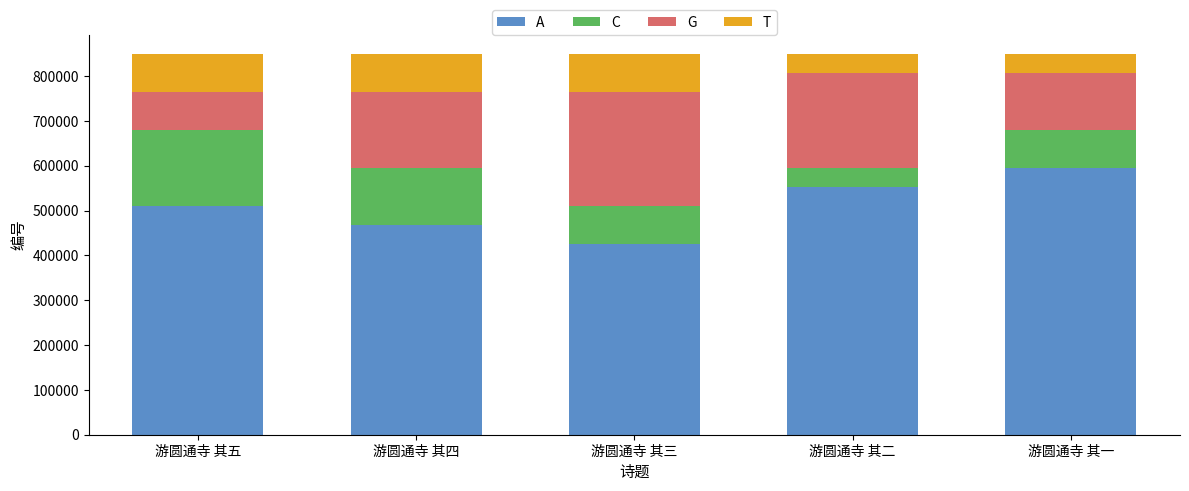

At 游圆通寺 其一, list the series in order from smallest to largest.

T, C, G, A